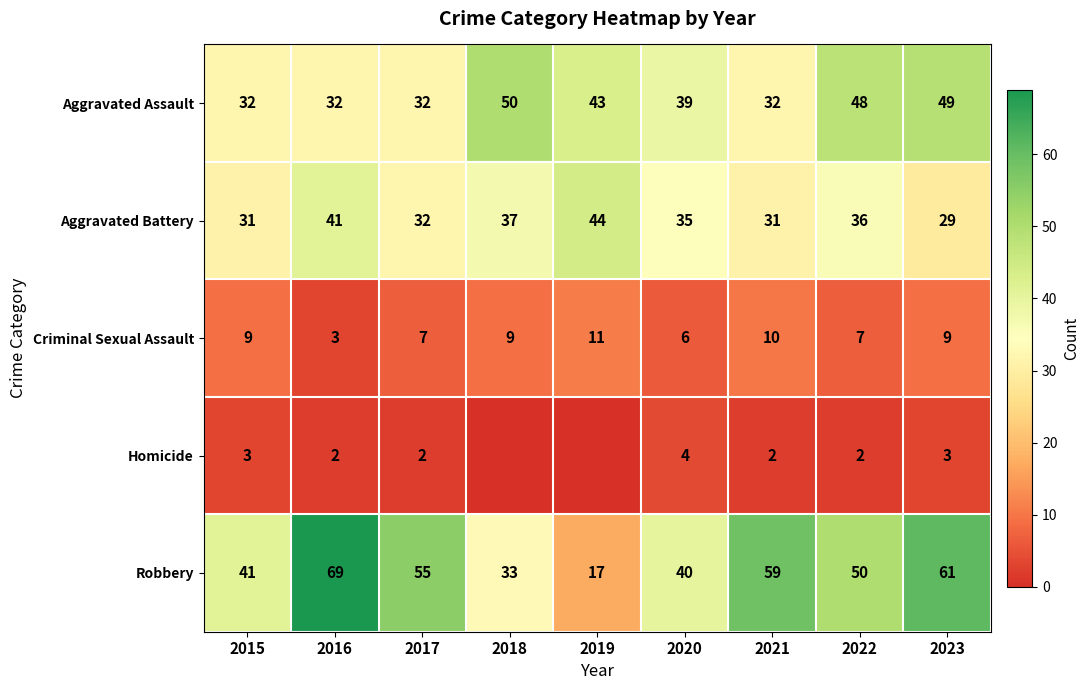

Read the Aggravated Battery value at 2016, to the nearest 5.

40